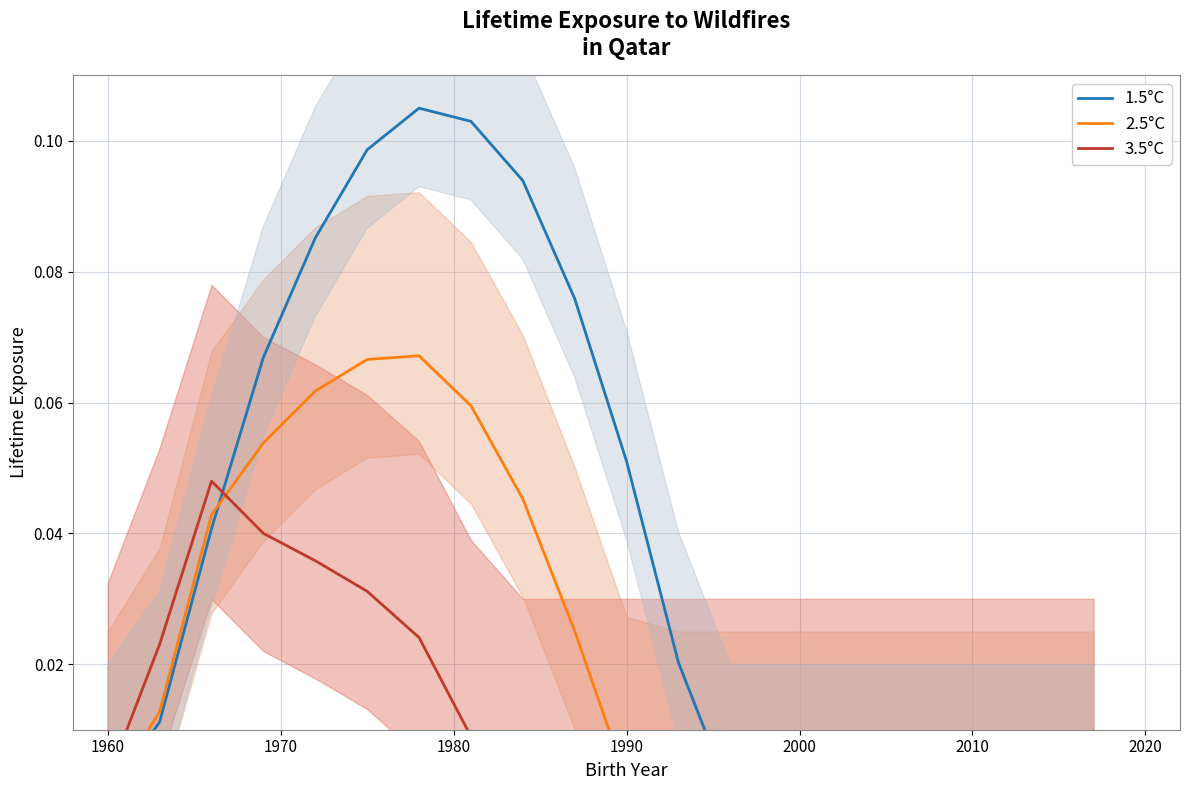

What is the sum of the 2.5°C values at 2010 and 1970?

0.1